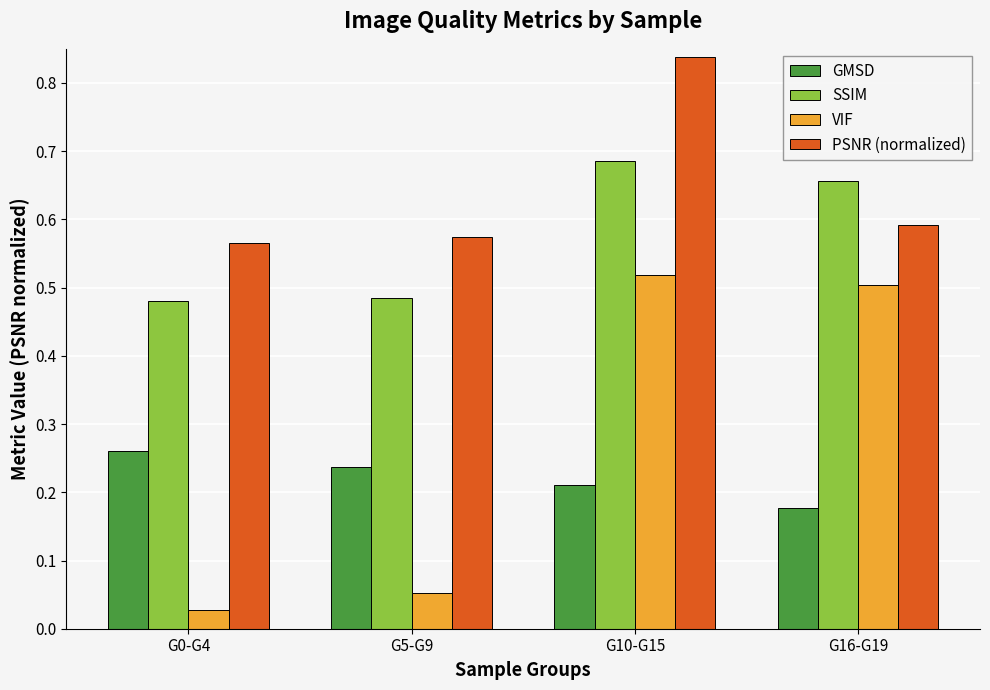

What is the label of the 3rd bar from the left?

G10-G15